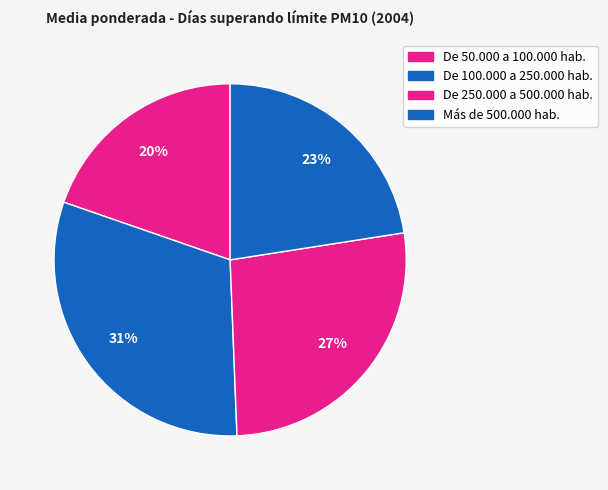

Count the number of slices in the pie.

4